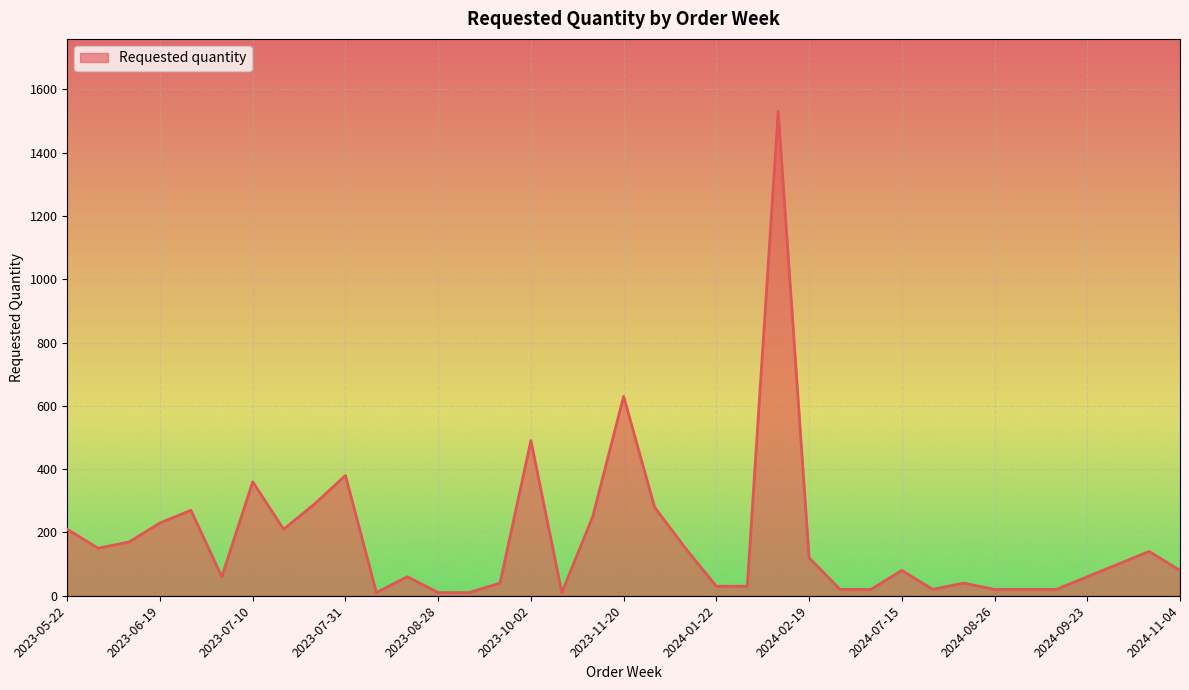

What is the greatest value displayed?

1530